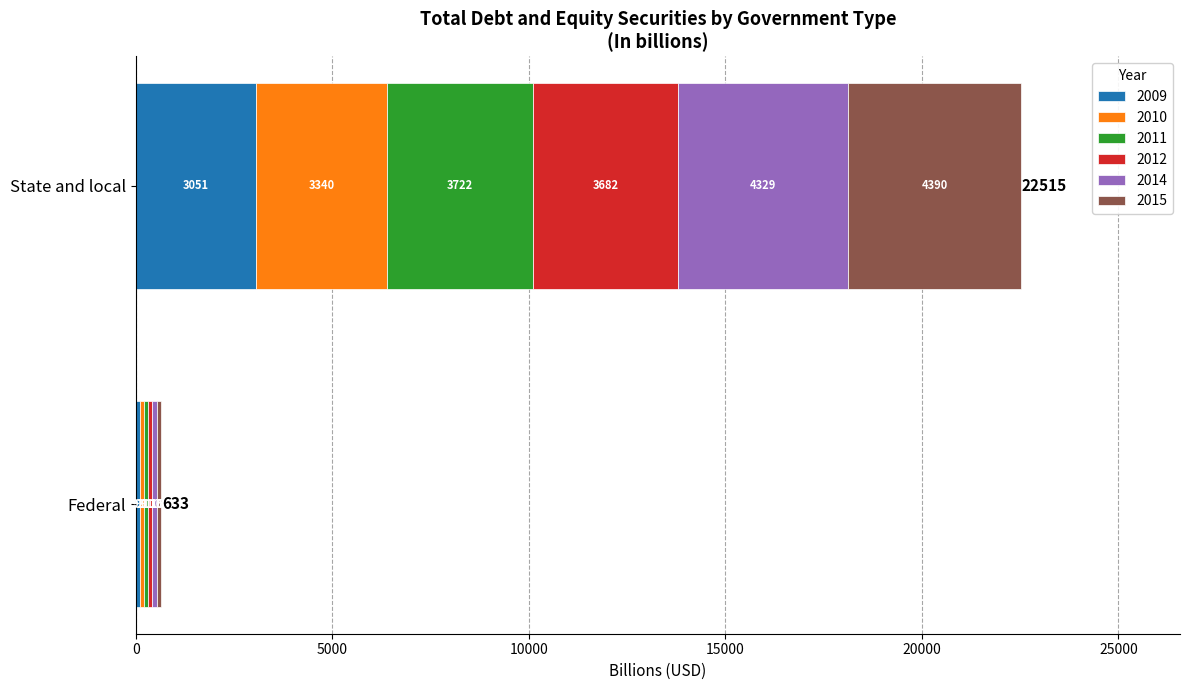

True or false: 2009 has a value of 93.1 at Federal.

True